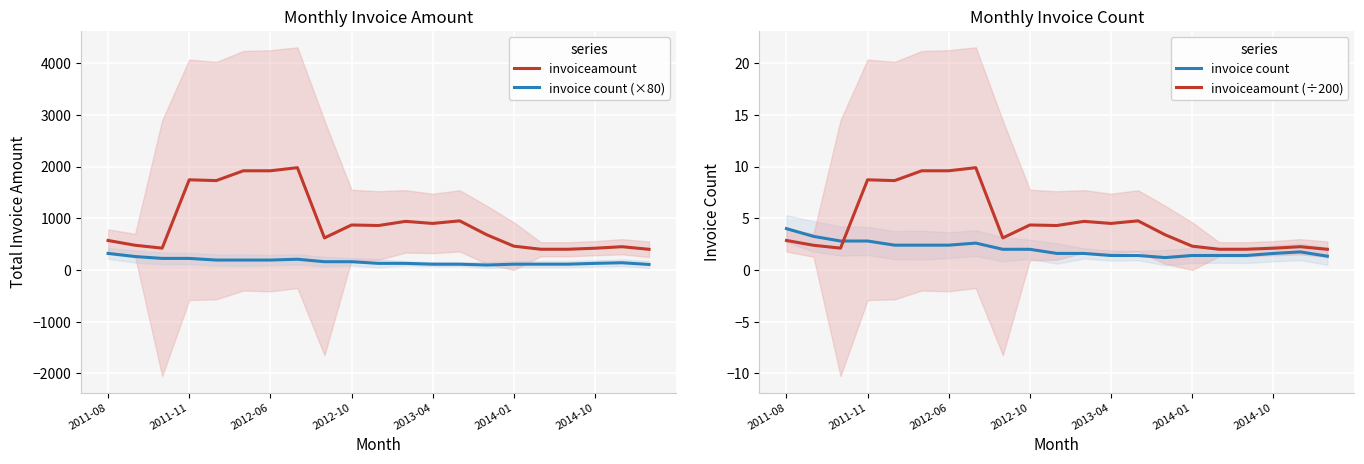

What is the lowest value of the invoiceamount series?

400.0